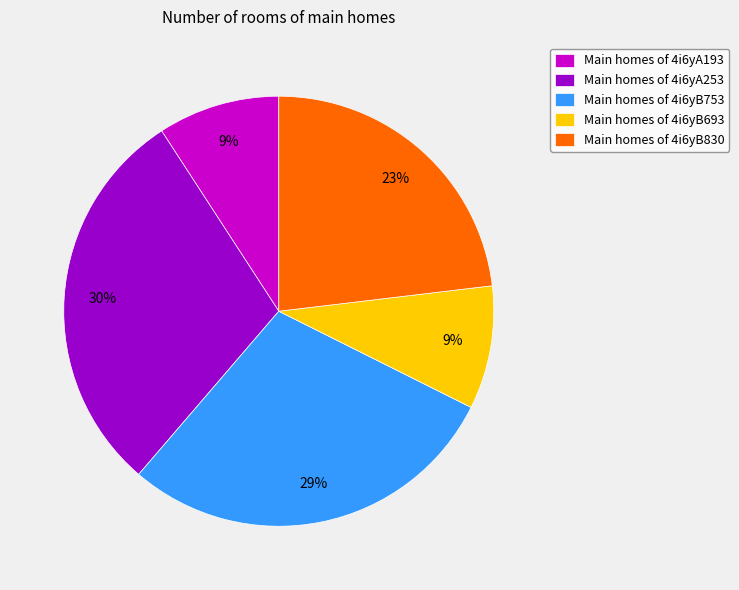

Does any single category account for the majority?

No